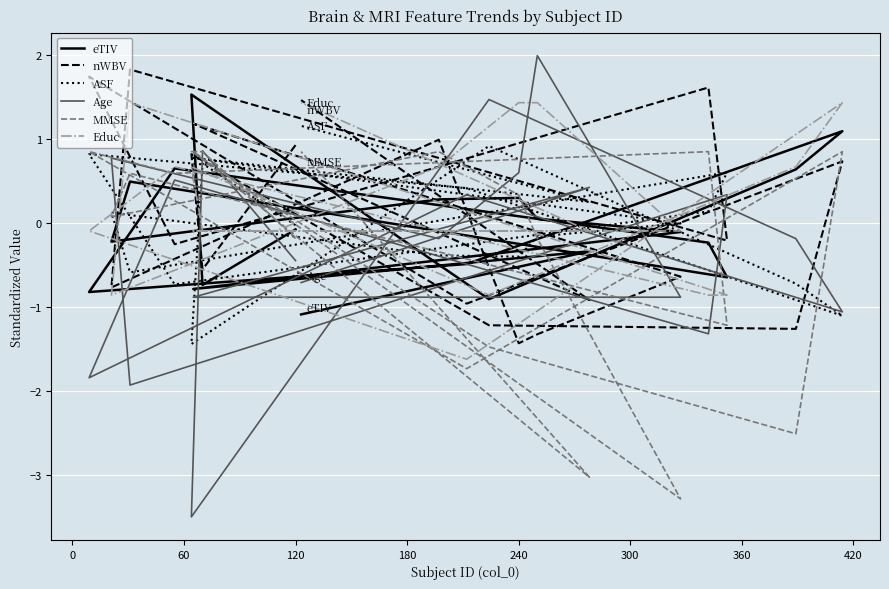

Count the number of data series in this chart.

6